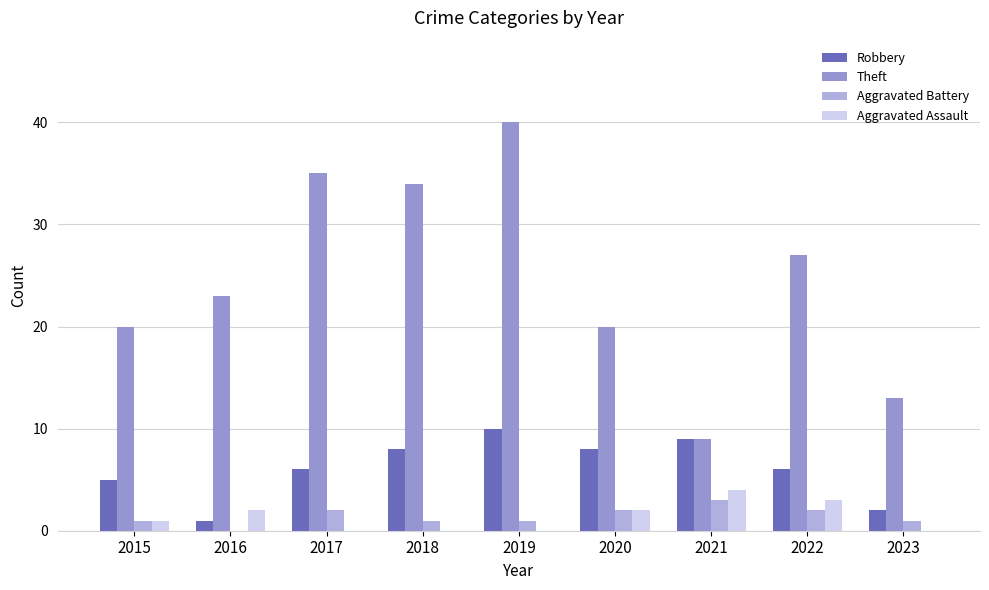

At which category is the sum across all series the highest?

2019